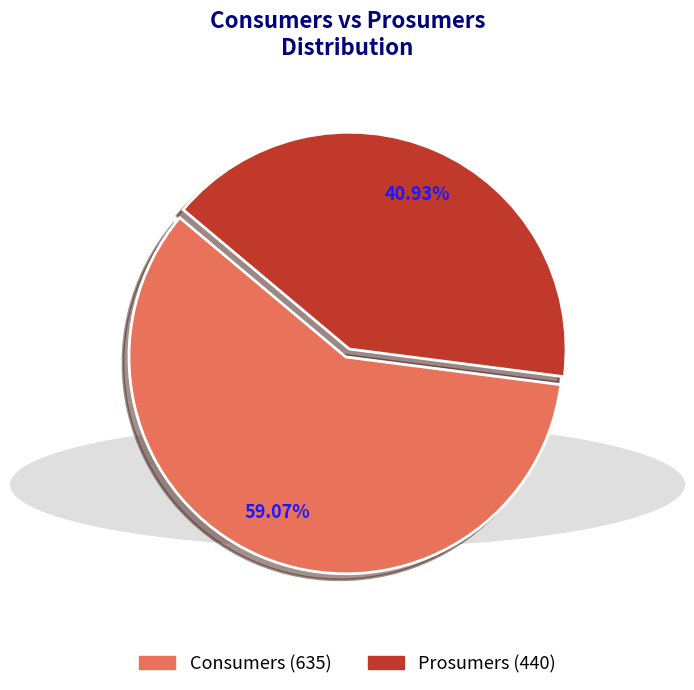

To the nearest percent, what percentage of the pie is Prosumers?

41%